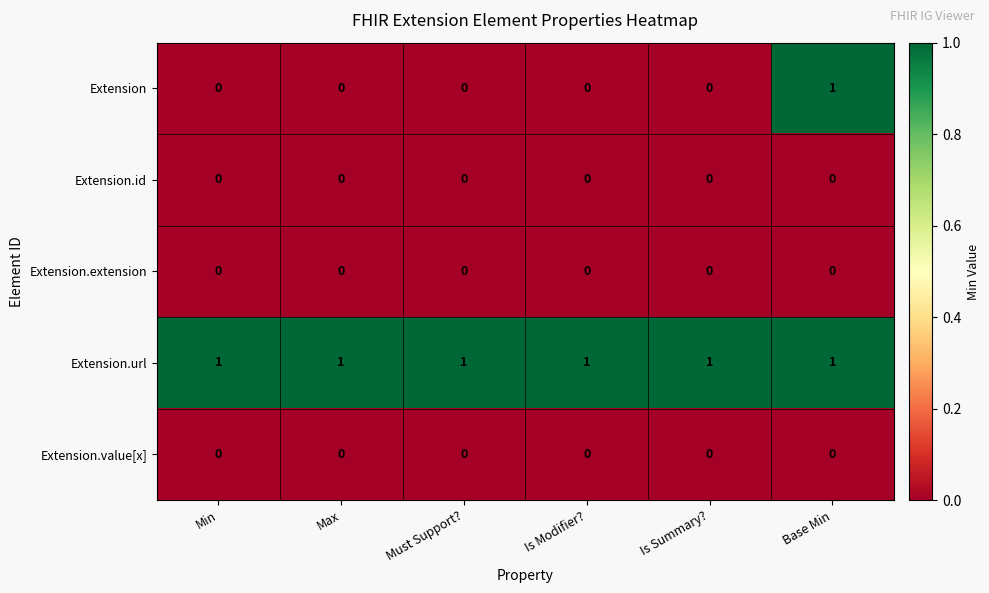

At which category is the sum across all series the highest?

Base Min